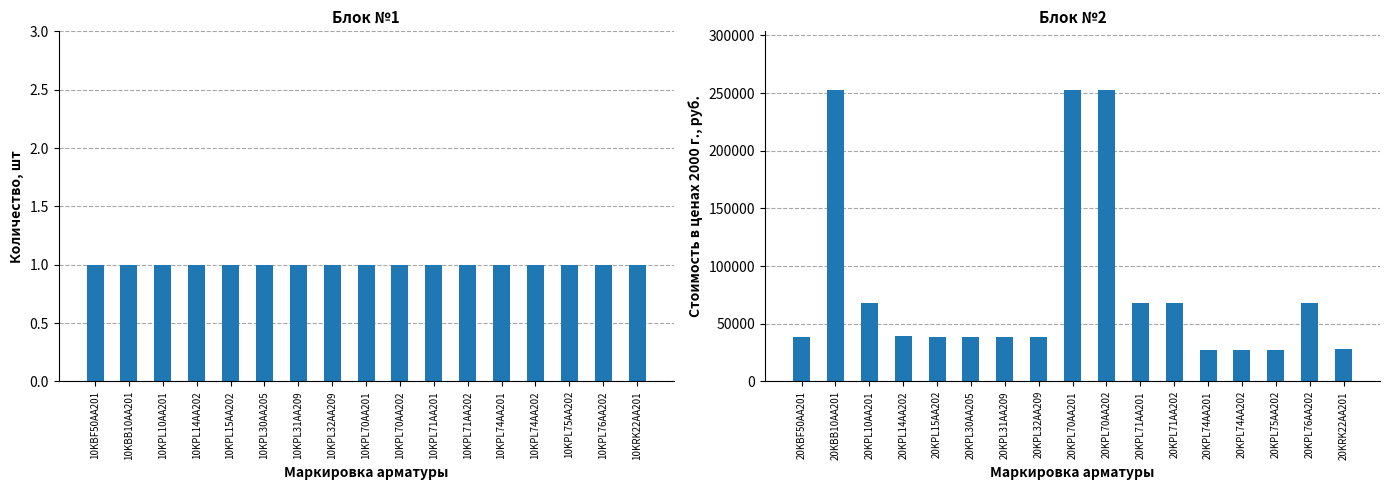

Which series has the largest total across all categories?

Стоимость в ценах 2000 года, руб.